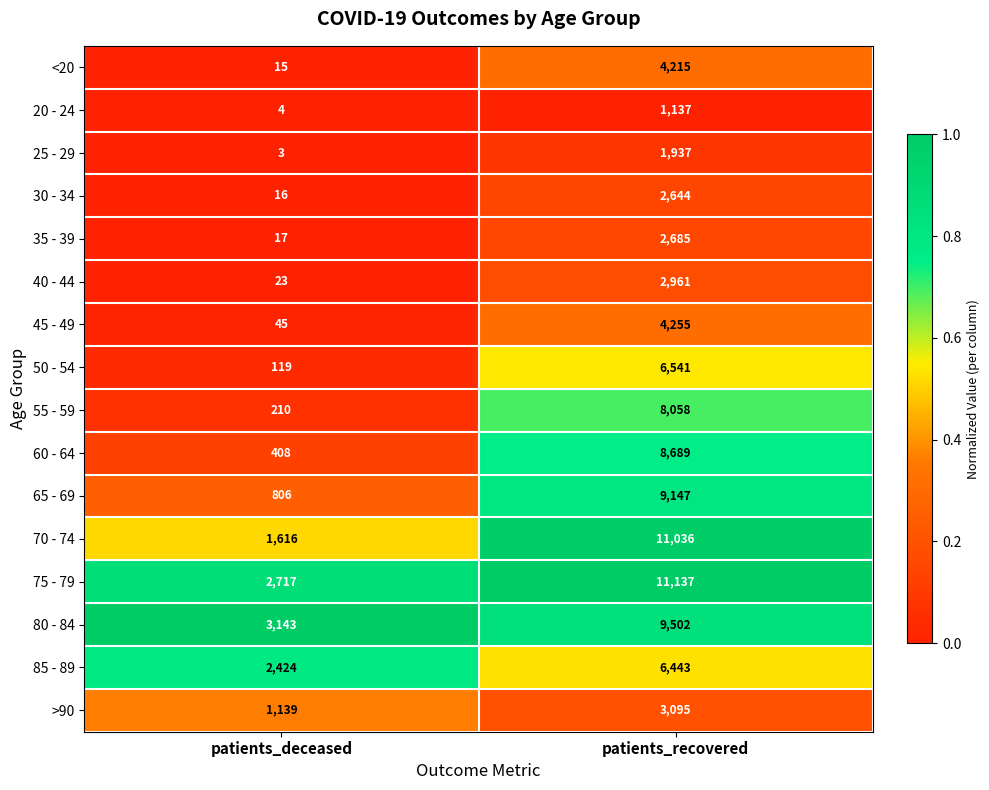

What is the total value across all series at patients_deceased?

12705